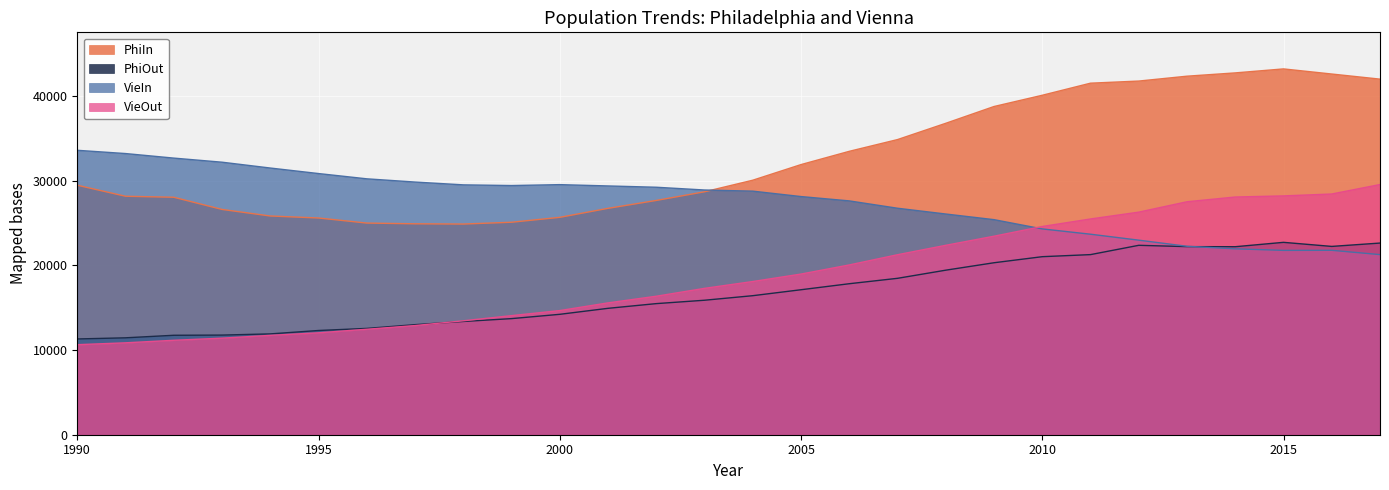

At how many categories does at least one series exceed 17279?

28